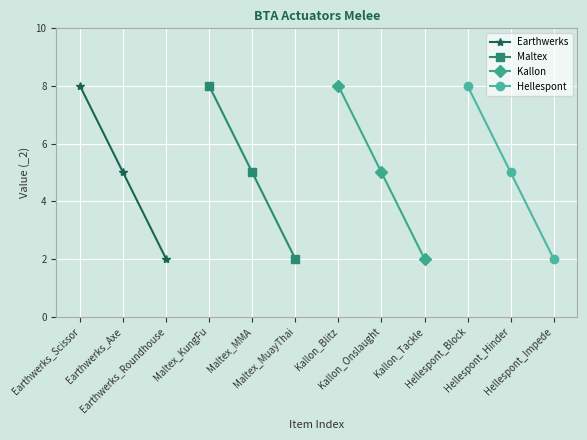

What is the highest value of the Earthwerks series?

8